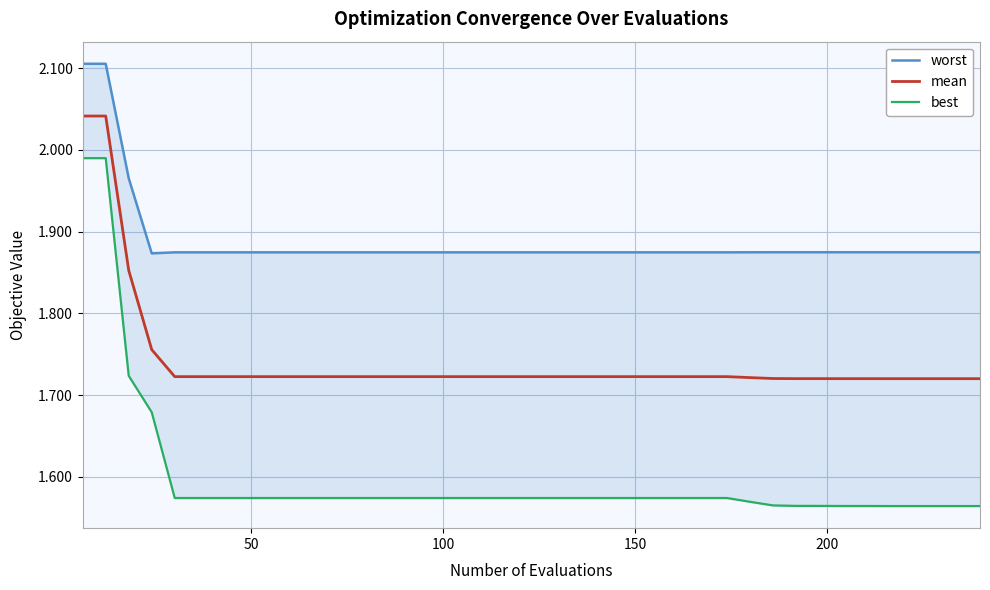

Is this an area chart (filled region under the line)?

No